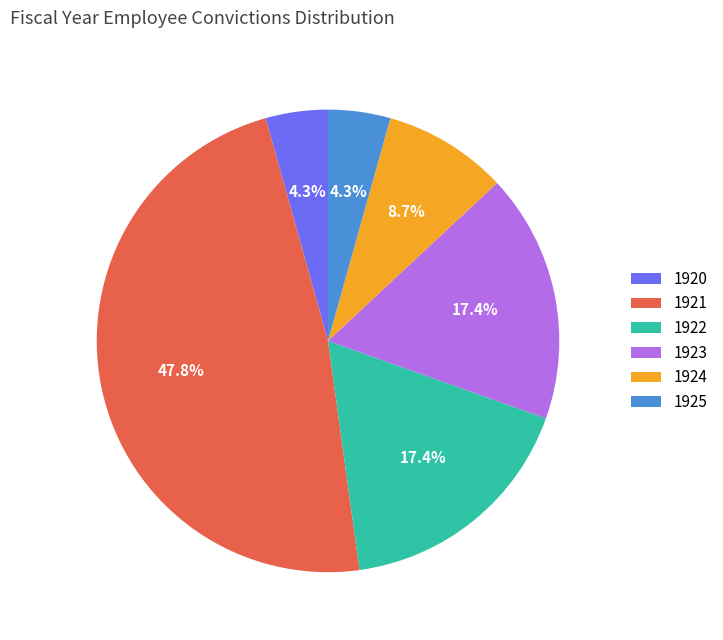

Between 1924 and 1923, which is larger?

1923